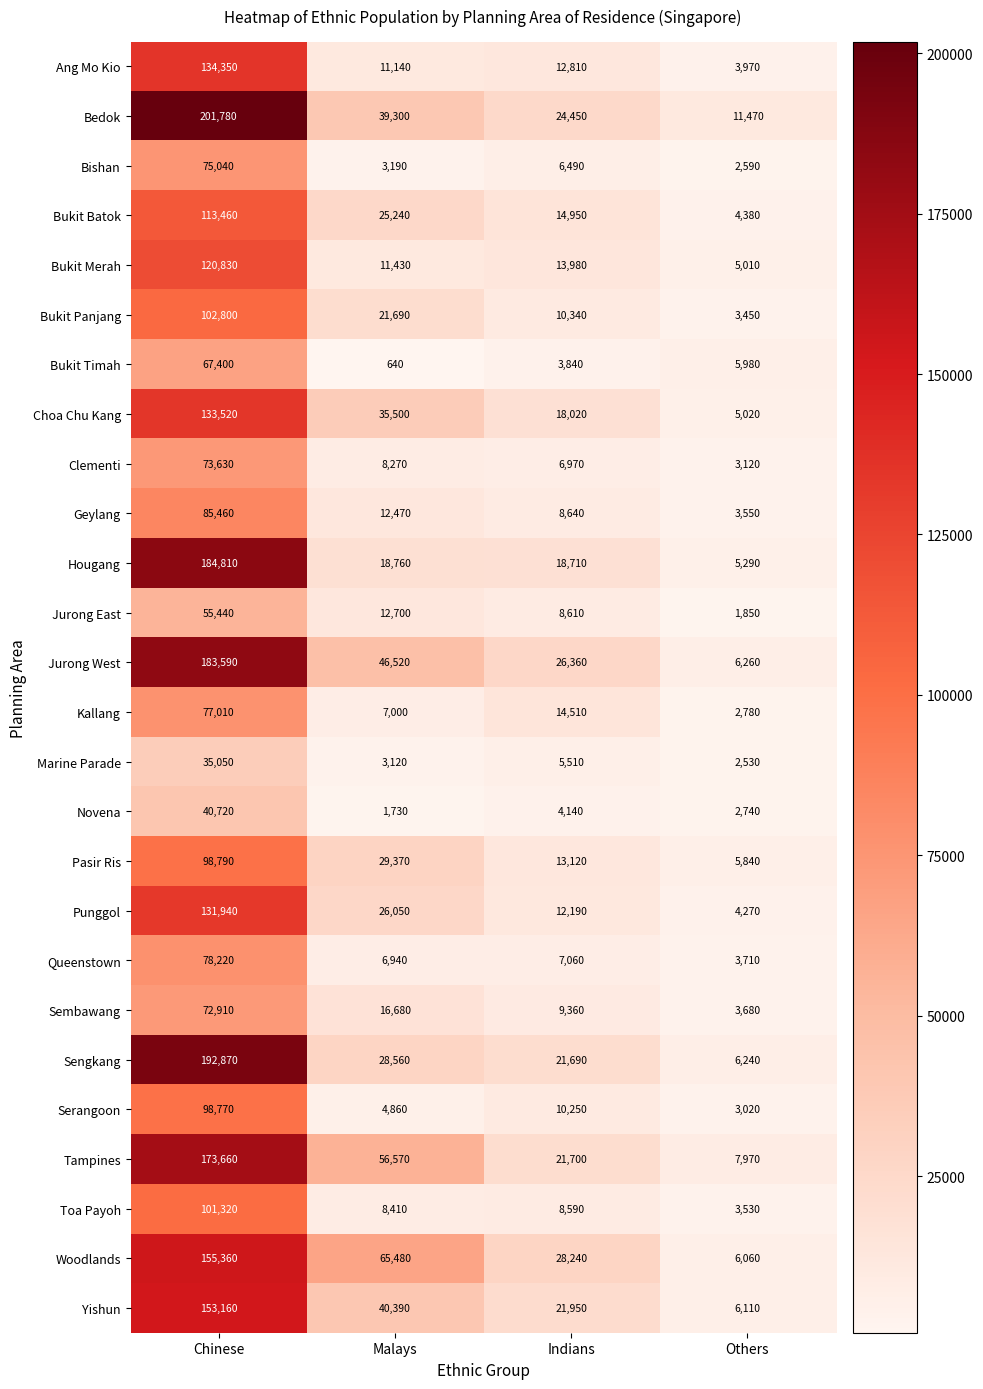

What is the sum of all Kallang values?

101300